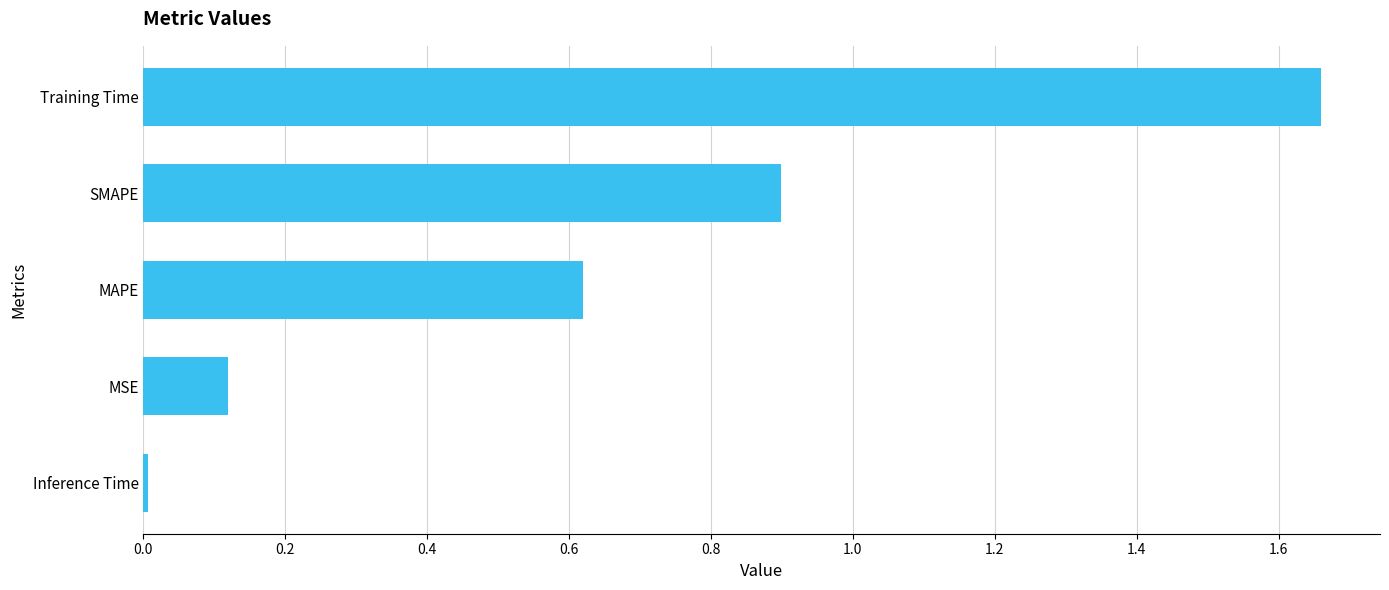

Between Inference Time and MAPE, which is larger?

MAPE